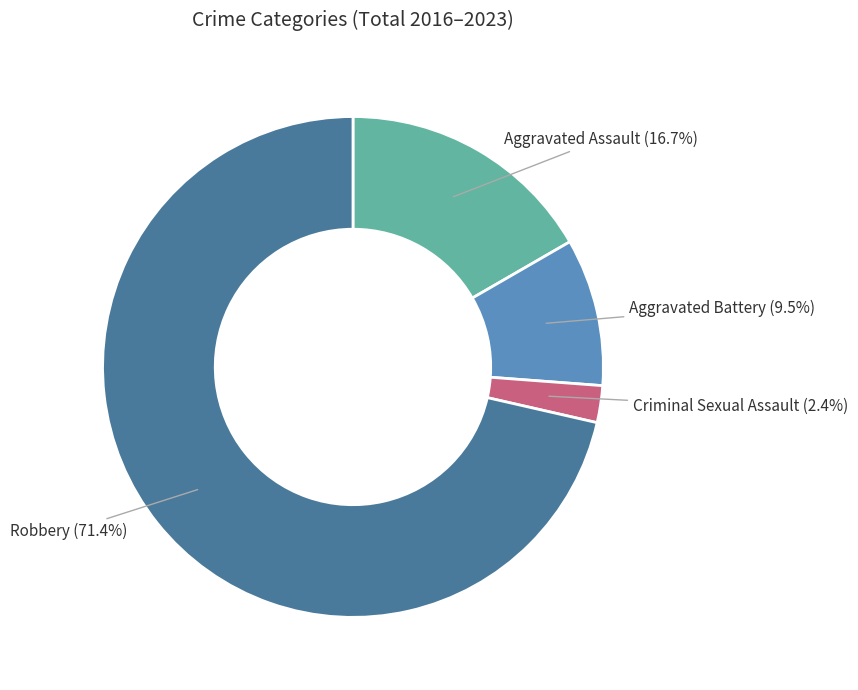

The Aggravated Battery slice represents 22% of the pie. True or false?

False